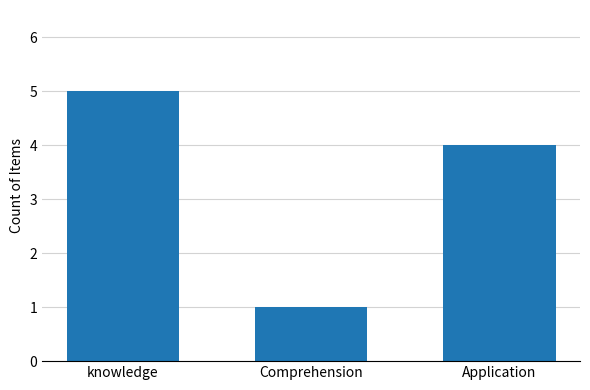

Rank the categories by value from highest to lowest.

knowledge, Application, Comprehension